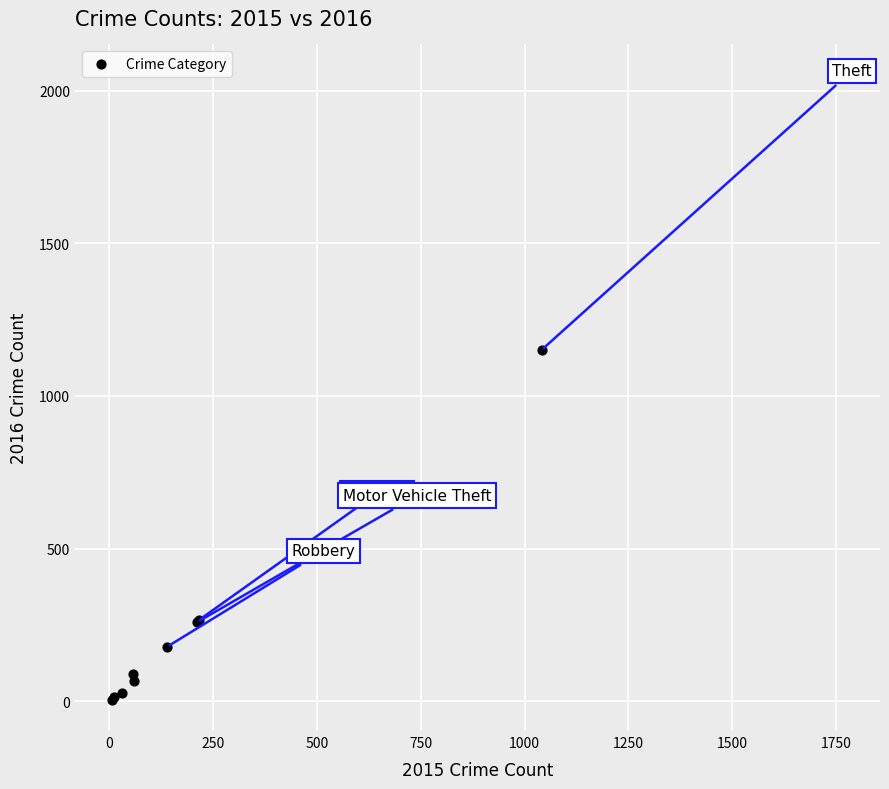

What Y value in the scatter plot is closest to 1027?

1151